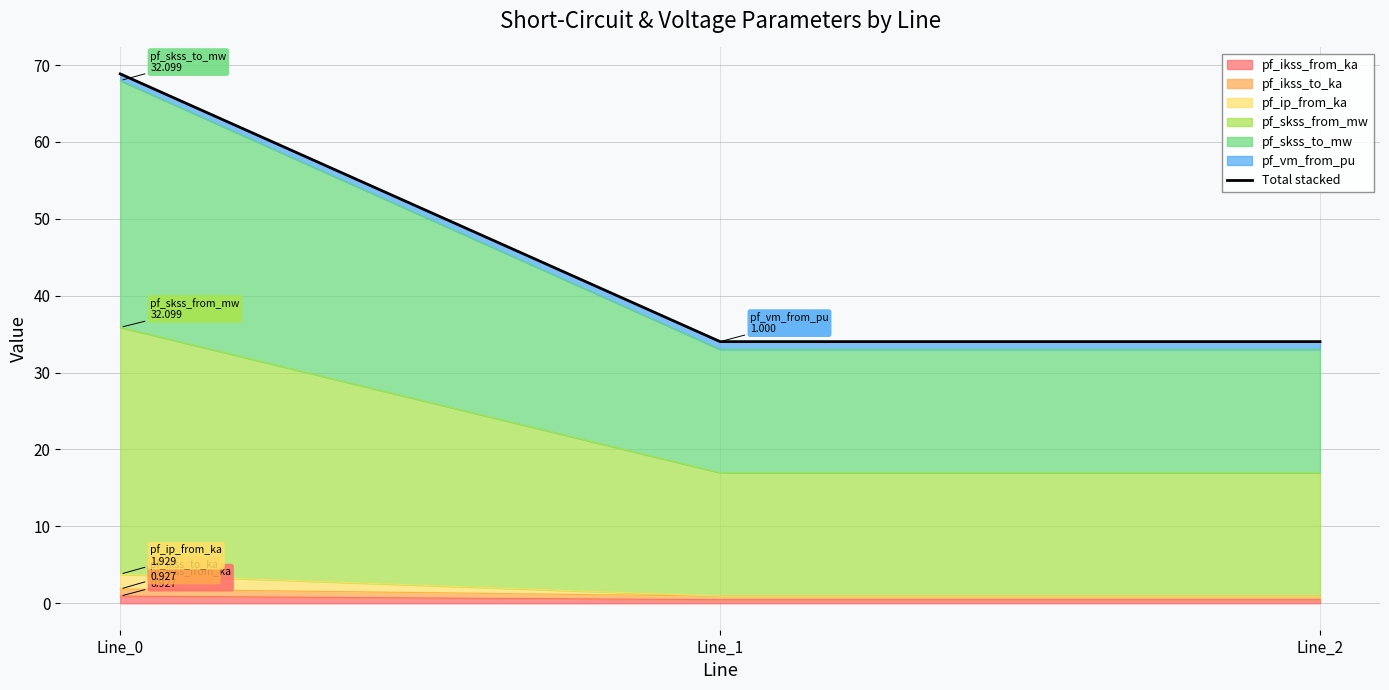

Is it true that the value at Line_0 is 99.7?

False